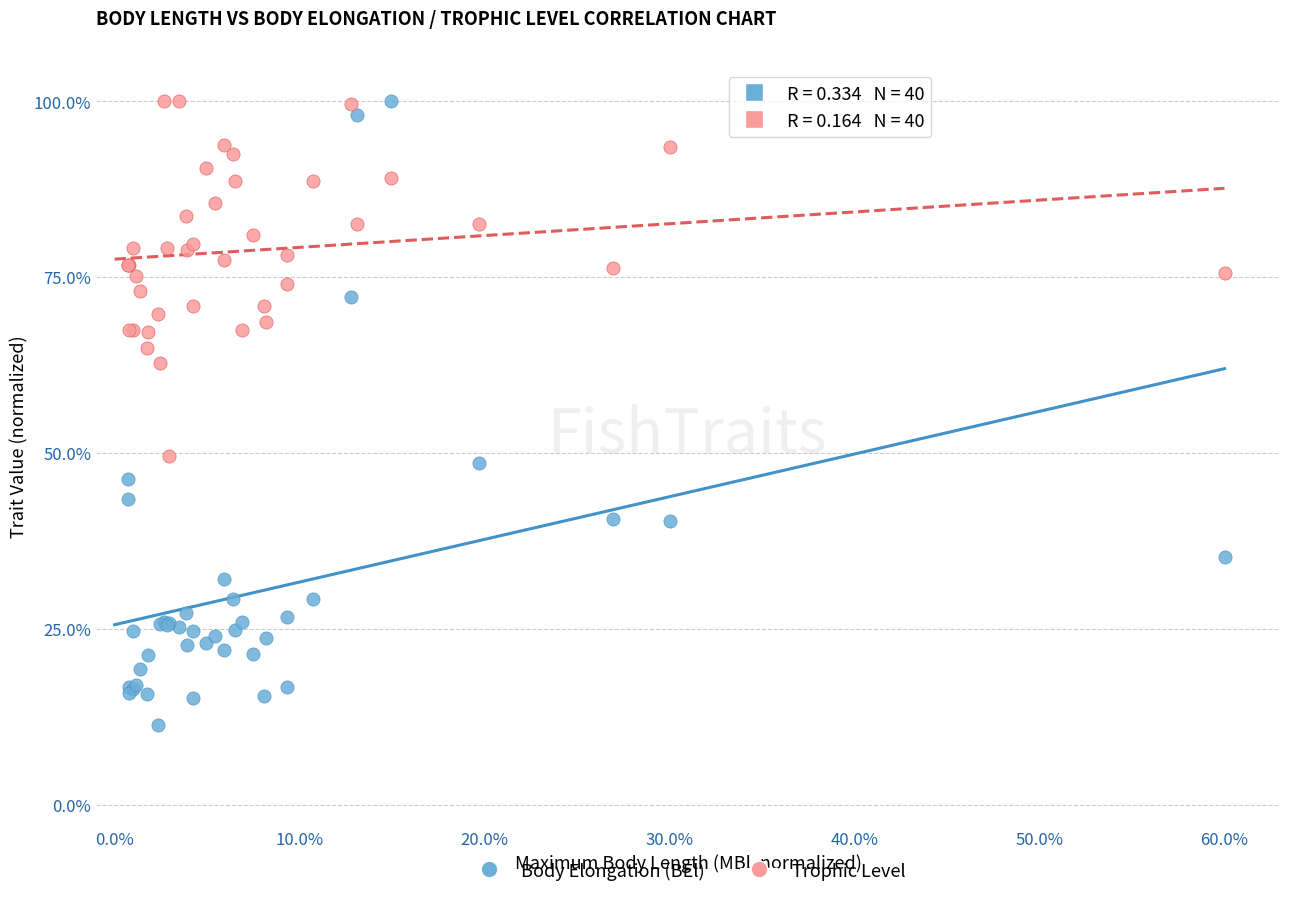

Which series has the widest spread of Y values?

Body Elongation (BEl)